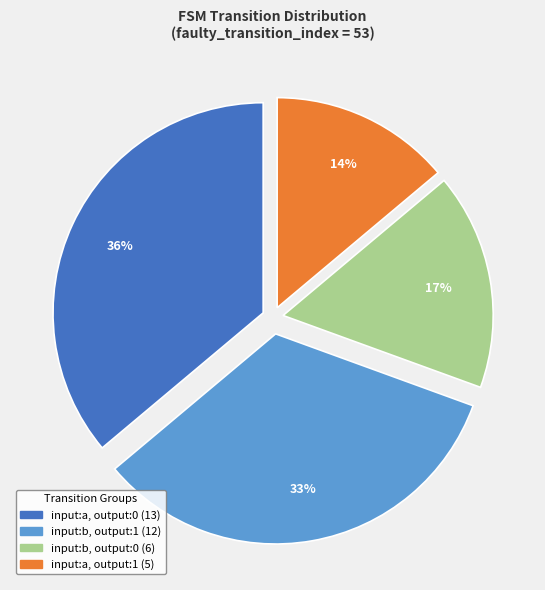

To the nearest percent, what is the average slice percentage?

25%